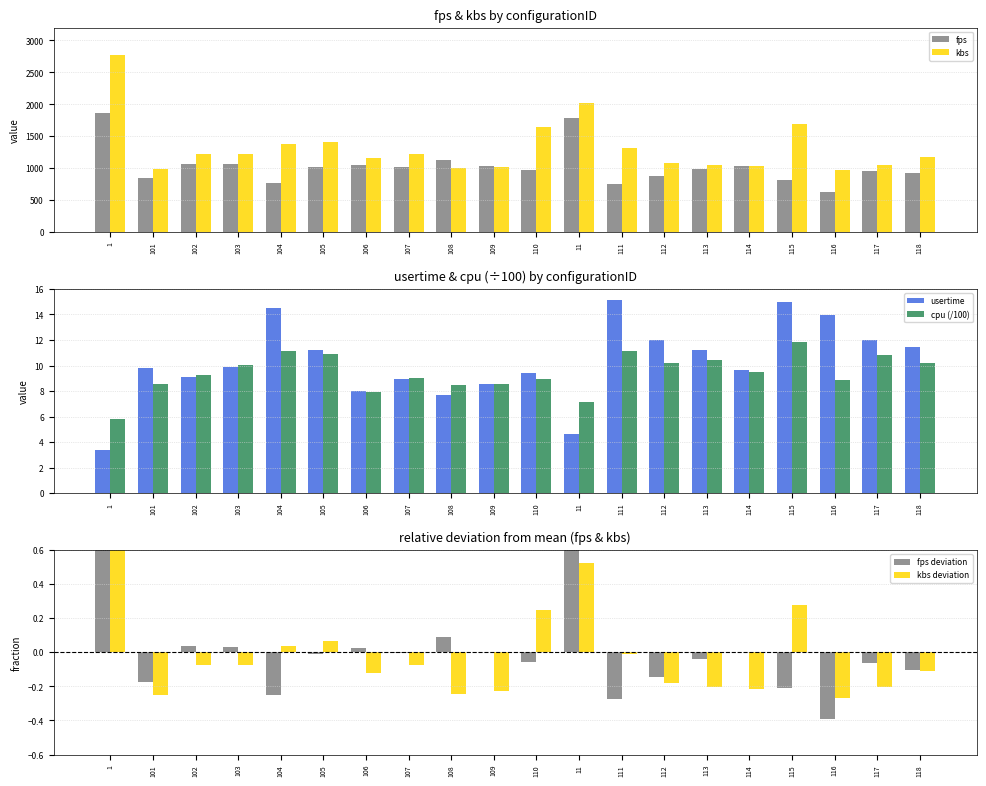

Reading right to left, extract all data points from this chart.

fps: 118=923.6	117=963.3	116=624.3	115=812.7	114=1030.5	113=986.4	112=878.7	111=746.6	11=1780.1	110=972.6	109=1032.6	108=1121.4	107=1026.0	106=1054.9	105=1017.8	104=770.2	103=1062.7	102=1067.6	101=847.1	1=1863.1
kbs: 118=1177.6	117=1053.9	116=969.6	115=1690.6	114=1037.3	113=1055.7	112=1083.7	111=1311.2	11=2019.8	110=1649.7	109=1025.3	108=997.9	107=1221.1	106=1165.1	105=1413.9	104=1373.3	103=1228.2	102=1224.4	101=994.6	1=2771.1
usertime: 118=11.4	117=12.0	116=13.9	115=14.9	114=9.6	113=11.2	112=12.0	111=15.1	11=4.6	110=9.4	109=8.5	108=7.7	107=8.9	106=8.0	105=11.2	104=14.5	103=9.9	102=9.1	101=9.8	1=3.4
cpu (/100): 118=10.2	117=10.8	116=8.8	115=11.8	114=9.5	113=10.4	112=10.2	111=11.2	11=7.1	110=8.9	109=8.6	108=8.5	107=9.1	106=7.9	105=10.9	104=11.1	103=10.1	102=9.3	101=8.5	1=5.8
fps deviation: 118=-0.1	117=-0.1	116=-0.4	115=-0.2	114=0.0	113=-0.0	112=-0.1	111=-0.3	11=0.7	110=-0.1	109=0.0	108=0.1	107=-0.0	106=0.0	105=-0.0	104=-0.3	103=0.0	102=0.0	101=-0.2	1=0.8
kbs deviation: 118=-0.1	117=-0.2	116=-0.3	115=0.3	114=-0.2	113=-0.2	112=-0.2	111=-0.0	11=0.5	110=0.2	109=-0.2	108=-0.2	107=-0.1	106=-0.1	105=0.1	104=0.0	103=-0.1	102=-0.1	101=-0.2	1=1.1